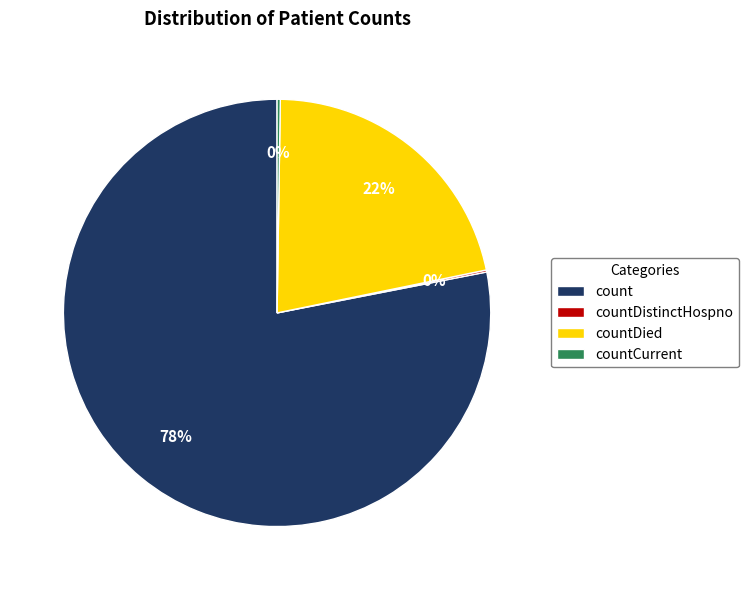

Does count represent more than half of the total?

Yes